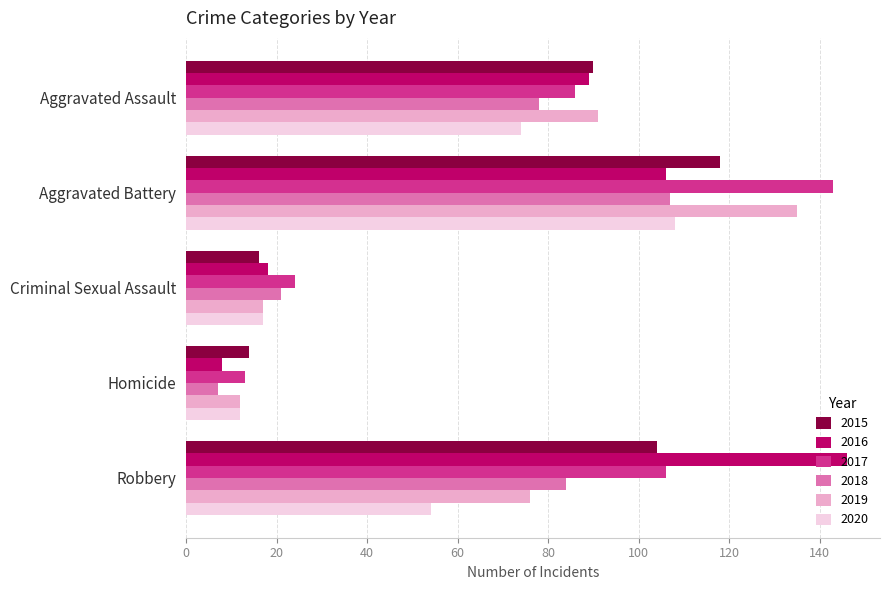

At which label does 2018 reach its minimum?

Homicide